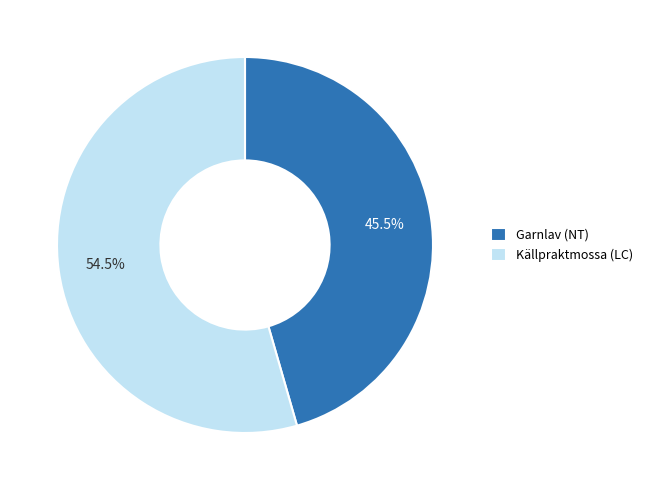

Rank the categories by value from lowest to highest.

Garnlav (NT), Källpraktmossa (LC)